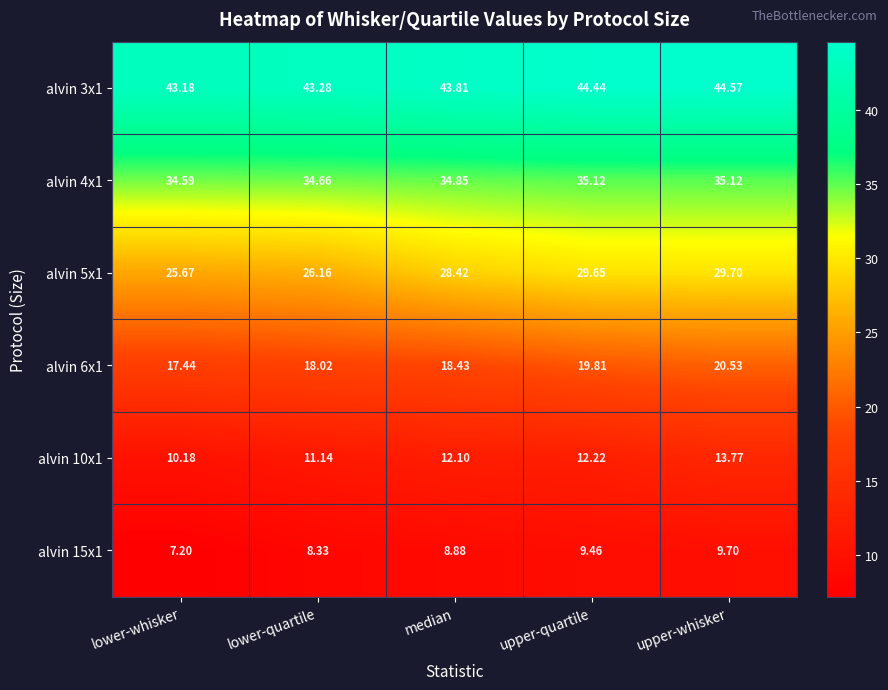

How many distinct data groups are displayed?

6